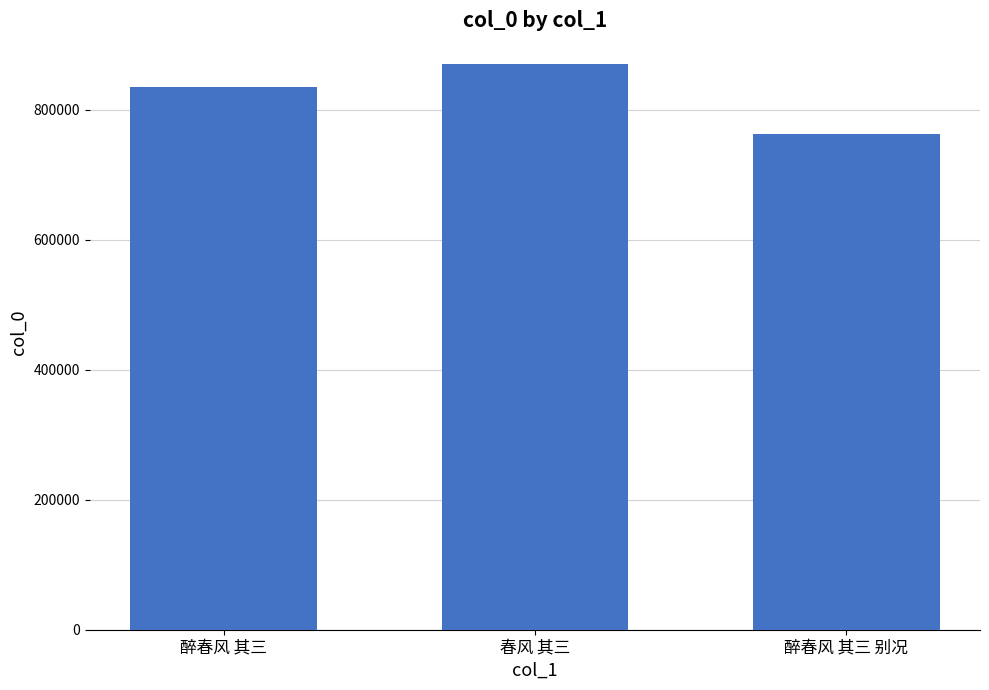

What is the value of the 2nd bar from the left?

870806